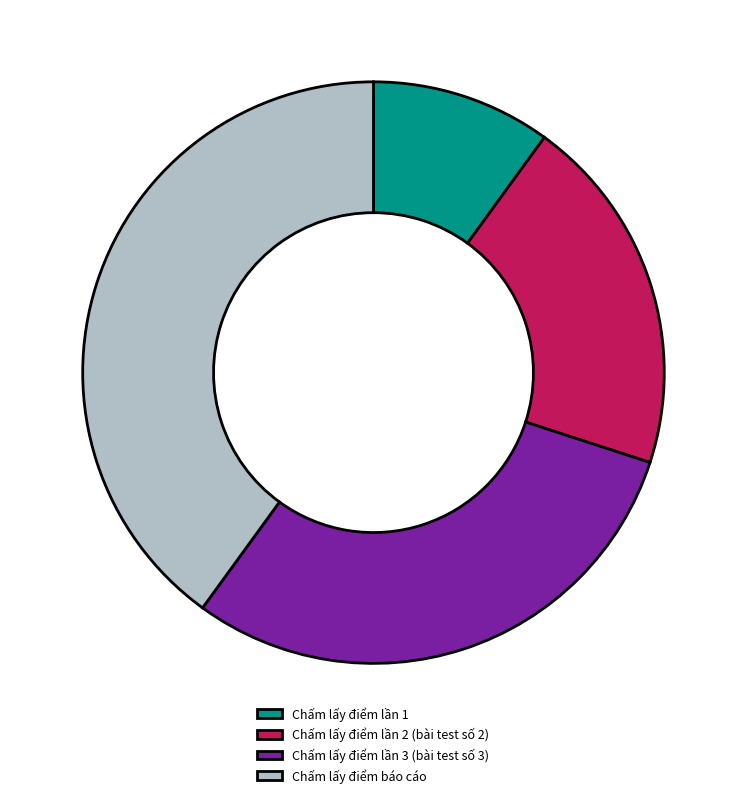

True or false: Chấm lấy điểm báo cáo accounts for 55% of the total.

False